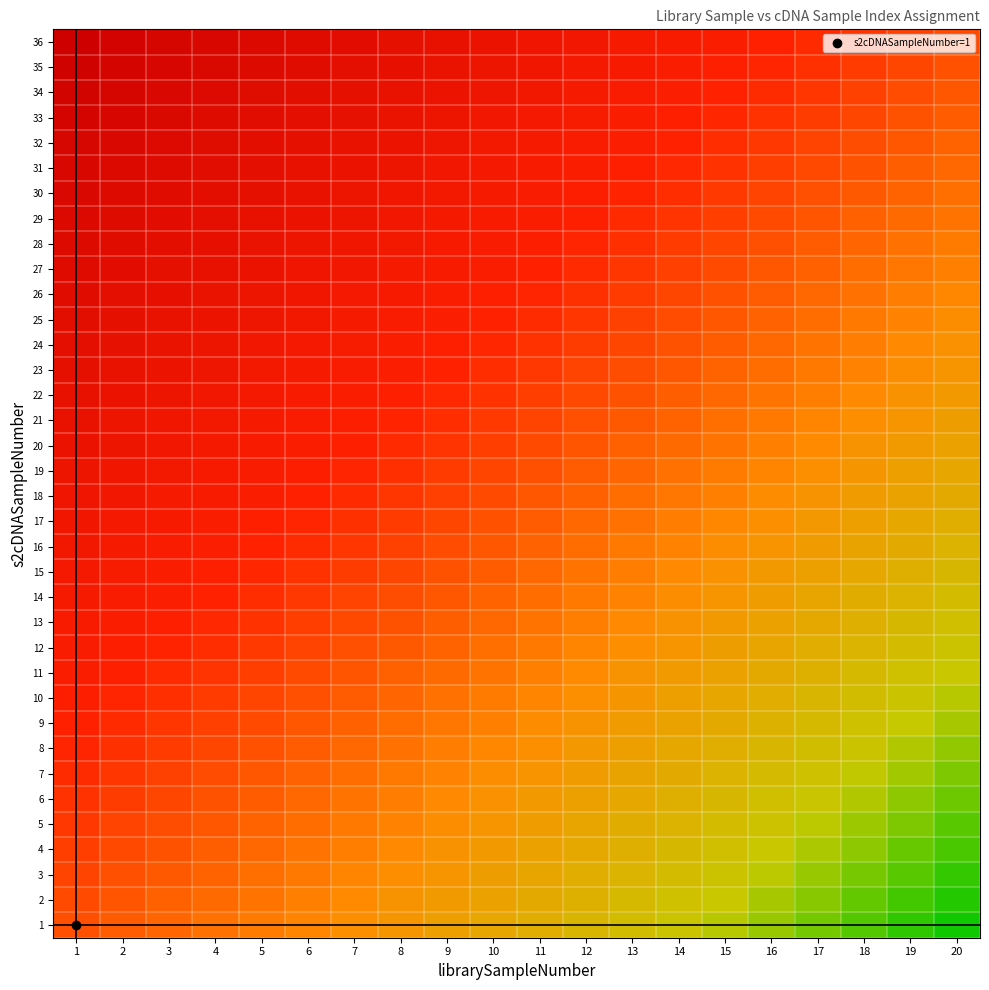

Reading left to right, extract all data points from this chart.

36: 1=0.9	2=0.9	3=0.8	4=0.8	5=0.8	6=0.7	7=0.7	8=0.6	9=0.6	10=0.5	11=0.4	12=0.4	13=0.3	14=0.3	15=0.2	16=0.2	17=0.2	18=0.1	19=0.1	20=0.0
35: 1=0.9	2=0.9	3=0.8	4=0.8	5=0.7	6=0.7	7=0.6	8=0.6	9=0.5	10=0.5	11=0.4	12=0.4	13=0.3	14=0.3	15=0.2	16=0.2	17=0.1	18=0.1	19=0.0	20=-0.0
34: 1=0.9	2=0.8	3=0.8	4=0.7	5=0.7	6=0.6	7=0.6	8=0.5	9=0.5	10=0.4	11=0.4	12=0.3	13=0.3	14=0.2	15=0.2	16=0.1	17=0.1	18=0.0	19=-0.0	20=-0.1
33: 1=0.9	2=0.8	3=0.8	4=0.7	5=0.7	6=0.6	7=0.6	8=0.5	9=0.5	10=0.4	11=0.4	12=0.3	13=0.3	14=0.2	15=0.2	16=0.1	17=0.1	18=0.0	19=-0.0	20=-0.1
32: 1=0.8	2=0.8	3=0.7	4=0.7	5=0.6	6=0.6	7=0.5	8=0.5	9=0.4	10=0.4	11=0.3	12=0.3	13=0.2	14=0.2	15=0.1	16=0.1	17=0.0	18=-0.0	19=-0.1	20=-0.1
31: 1=0.8	2=0.8	3=0.7	4=0.7	5=0.6	6=0.6	7=0.5	8=0.5	9=0.4	10=0.4	11=0.3	12=0.3	13=0.2	14=0.2	15=0.1	16=0.1	17=0.0	18=-0.0	19=-0.1	20=-0.1
30: 1=0.8	2=0.7	3=0.7	4=0.6	5=0.6	6=0.5	7=0.5	8=0.4	9=0.4	10=0.3	11=0.3	12=0.2	13=0.2	14=0.1	15=0.1	16=0.0	17=-0.0	18=-0.1	19=-0.1	20=-0.2
29: 1=0.8	2=0.7	3=0.7	4=0.6	5=0.6	6=0.5	7=0.5	8=0.4	9=0.4	10=0.3	11=0.3	12=0.2	13=0.2	14=0.1	15=0.1	16=0.0	17=-0.0	18=-0.1	19=-0.1	20=-0.2
28: 1=0.7	2=0.7	3=0.6	4=0.6	5=0.5	6=0.5	7=0.4	8=0.4	9=0.3	10=0.3	11=0.2	12=0.2	13=0.1	14=0.1	15=0.0	16=-0.0	17=-0.1	18=-0.1	19=-0.2	20=-0.2
27: 1=0.7	2=0.7	3=0.6	4=0.6	5=0.5	6=0.5	7=0.4	8=0.3	9=0.3	10=0.2	11=0.2	12=0.2	13=0.1	14=0.1	15=0.0	16=-0.1	17=-0.1	18=-0.2	19=-0.2	20=-0.2
26: 1=0.7	2=0.6	3=0.6	4=0.5	5=0.5	6=0.4	7=0.4	8=0.3	9=0.3	10=0.2	11=0.2	12=0.1	13=0.1	14=0.0	15=-0.0	16=-0.1	17=-0.1	18=-0.2	19=-0.2	20=-0.3
25: 1=0.6	2=0.6	3=0.5	4=0.5	5=0.4	6=0.4	7=0.3	8=0.3	9=0.2	10=0.2	11=0.1	12=0.1	13=0.0	14=-0.0	15=-0.1	16=-0.1	17=-0.2	18=-0.2	19=-0.3	20=-0.3
24: 1=0.6	2=0.6	3=0.5	4=0.5	5=0.4	6=0.4	7=0.3	8=0.3	9=0.2	10=0.2	11=0.1	12=0.1	13=0.0	14=-0.0	15=-0.1	16=-0.1	17=-0.2	18=-0.2	19=-0.3	20=-0.3
23: 1=0.6	2=0.5	3=0.5	4=0.4	5=0.4	6=0.3	7=0.3	8=0.2	9=0.2	10=0.1	11=0.1	12=0.0	13=-0.0	14=-0.1	15=-0.1	16=-0.2	17=-0.2	18=-0.3	19=-0.3	20=-0.4
22: 1=0.6	2=0.5	3=0.5	4=0.4	5=0.4	6=0.3	7=0.3	8=0.2	9=0.2	10=0.1	11=0.1	12=0.0	13=-0.0	14=-0.1	15=-0.1	16=-0.2	17=-0.2	18=-0.3	19=-0.3	20=-0.4
21: 1=0.5	2=0.5	3=0.4	4=0.4	5=0.3	6=0.3	7=0.2	8=0.2	9=0.1	10=0.1	11=0.0	12=-0.0	13=-0.1	14=-0.1	15=-0.2	16=-0.2	17=-0.3	18=-0.3	19=-0.4	20=-0.4
20: 1=0.5	2=0.5	3=0.4	4=0.4	5=0.3	6=0.3	7=0.2	8=0.2	9=0.1	10=0.1	11=0.0	12=-0.0	13=-0.1	14=-0.1	15=-0.2	16=-0.2	17=-0.3	18=-0.3	19=-0.4	20=-0.4
19: 1=0.5	2=0.4	3=0.4	4=0.3	5=0.3	6=0.2	7=0.2	8=0.1	9=0.1	10=0.0	11=-0.0	12=-0.1	13=-0.1	14=-0.2	15=-0.2	16=-0.3	17=-0.3	18=-0.4	19=-0.4	20=-0.5
18: 1=0.5	2=0.4	3=0.3	4=0.3	5=0.2	6=0.2	7=0.2	8=0.1	9=0.0	10=0.0	11=-0.1	12=-0.1	13=-0.2	14=-0.2	15=-0.2	16=-0.3	17=-0.3	18=-0.4	19=-0.4	20=-0.5
17: 1=0.4	2=0.4	3=0.3	4=0.3	5=0.2	6=0.2	7=0.1	8=0.1	9=0.0	10=-0.0	11=-0.1	12=-0.1	13=-0.2	14=-0.2	15=-0.3	16=-0.3	17=-0.4	18=-0.4	19=-0.5	20=-0.5
16: 1=0.4	2=0.3	3=0.3	4=0.2	5=0.2	6=0.1	7=0.1	8=0.0	9=-0.0	10=-0.1	11=-0.1	12=-0.2	13=-0.2	14=-0.3	15=-0.3	16=-0.4	17=-0.4	18=-0.5	19=-0.5	20=-0.6
15: 1=0.4	2=0.3	3=0.3	4=0.2	5=0.2	6=0.1	7=0.1	8=0.0	9=-0.0	10=-0.1	11=-0.1	12=-0.2	13=-0.2	14=-0.3	15=-0.3	16=-0.4	17=-0.4	18=-0.5	19=-0.5	20=-0.6
14: 1=0.3	2=0.3	3=0.2	4=0.2	5=0.1	6=0.1	7=0.0	8=-0.0	9=-0.1	10=-0.1	11=-0.2	12=-0.2	13=-0.3	14=-0.3	15=-0.4	16=-0.4	17=-0.5	18=-0.5	19=-0.6	20=-0.6
13: 1=0.3	2=0.3	3=0.2	4=0.2	5=0.1	6=0.1	7=0.0	8=-0.0	9=-0.1	10=-0.1	11=-0.2	12=-0.2	13=-0.3	14=-0.3	15=-0.4	16=-0.4	17=-0.5	18=-0.5	19=-0.6	20=-0.6
12: 1=0.3	2=0.2	3=0.2	4=0.1	5=0.1	6=0.0	7=-0.0	8=-0.1	9=-0.1	10=-0.2	11=-0.2	12=-0.3	13=-0.3	14=-0.4	15=-0.4	16=-0.5	17=-0.5	18=-0.6	19=-0.6	20=-0.7
11: 1=0.3	2=0.2	3=0.2	4=0.1	5=0.1	6=0.0	7=-0.0	8=-0.1	9=-0.1	10=-0.2	11=-0.2	12=-0.3	13=-0.3	14=-0.4	15=-0.4	16=-0.5	17=-0.5	18=-0.6	19=-0.6	20=-0.7
10: 1=0.2	2=0.2	3=0.1	4=0.1	5=0.0	6=-0.0	7=-0.1	8=-0.1	9=-0.2	10=-0.2	11=-0.3	12=-0.3	13=-0.4	14=-0.4	15=-0.5	16=-0.5	17=-0.6	18=-0.6	19=-0.7	20=-0.7
9: 1=0.2	2=0.1	3=0.1	4=0.0	5=0.0	6=-0.0	7=-0.1	8=-0.2	9=-0.2	10=-0.2	11=-0.3	12=-0.3	13=-0.4	14=-0.4	15=-0.5	16=-0.6	17=-0.6	18=-0.7	19=-0.7	20=-0.8
8: 1=0.2	2=0.1	3=0.1	4=0.0	5=-0.0	6=-0.1	7=-0.1	8=-0.2	9=-0.2	10=-0.3	11=-0.3	12=-0.4	13=-0.4	14=-0.5	15=-0.5	16=-0.6	17=-0.6	18=-0.7	19=-0.7	20=-0.8
7: 1=0.1	2=0.1	3=0.0	4=-0.0	5=-0.1	6=-0.1	7=-0.2	8=-0.2	9=-0.3	10=-0.3	11=-0.4	12=-0.4	13=-0.5	14=-0.5	15=-0.6	16=-0.6	17=-0.7	18=-0.7	19=-0.8	20=-0.8
6: 1=0.1	2=0.1	3=0.0	4=-0.0	5=-0.1	6=-0.1	7=-0.2	8=-0.2	9=-0.3	10=-0.3	11=-0.4	12=-0.4	13=-0.5	14=-0.5	15=-0.6	16=-0.6	17=-0.7	18=-0.7	19=-0.8	20=-0.8
5: 1=0.1	2=0.0	3=-0.0	4=-0.1	5=-0.1	6=-0.2	7=-0.2	8=-0.3	9=-0.3	10=-0.4	11=-0.4	12=-0.5	13=-0.5	14=-0.6	15=-0.6	16=-0.7	17=-0.7	18=-0.8	19=-0.8	20=-0.9
4: 1=0.1	2=0.0	3=-0.0	4=-0.1	5=-0.1	6=-0.2	7=-0.2	8=-0.3	9=-0.3	10=-0.4	11=-0.4	12=-0.5	13=-0.5	14=-0.6	15=-0.6	16=-0.7	17=-0.7	18=-0.8	19=-0.8	20=-0.9
3: 1=0.0	2=-0.0	3=-0.1	4=-0.1	5=-0.2	6=-0.2	7=-0.3	8=-0.3	9=-0.4	10=-0.4	11=-0.5	12=-0.5	13=-0.6	14=-0.6	15=-0.7	16=-0.7	17=-0.8	18=-0.8	19=-0.9	20=-0.9
2: 1=0.0	2=-0.0	3=-0.1	4=-0.1	5=-0.2	6=-0.2	7=-0.3	8=-0.3	9=-0.4	10=-0.4	11=-0.5	12=-0.5	13=-0.6	14=-0.6	15=-0.7	16=-0.7	17=-0.8	18=-0.8	19=-0.9	20=-0.9
1: 1=-0.0	2=-0.1	3=-0.1	4=-0.2	5=-0.2	6=-0.3	7=-0.3	8=-0.4	9=-0.4	10=-0.5	11=-0.5	12=-0.6	13=-0.6	14=-0.7	15=-0.7	16=-0.8	17=-0.8	18=-0.9	19=-0.9	20=-1.0